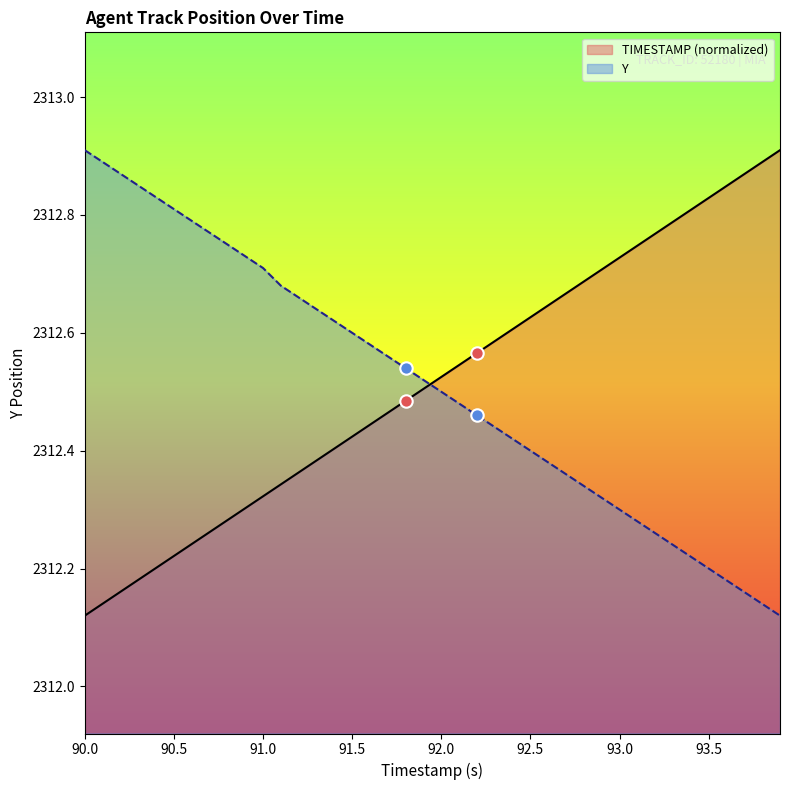

What is the total value across all series at 92.7?

4625.0